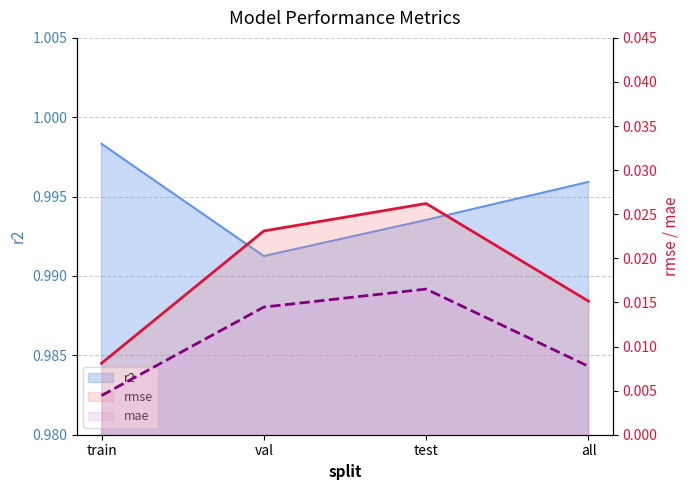

How many lines are shown in the chart?

3